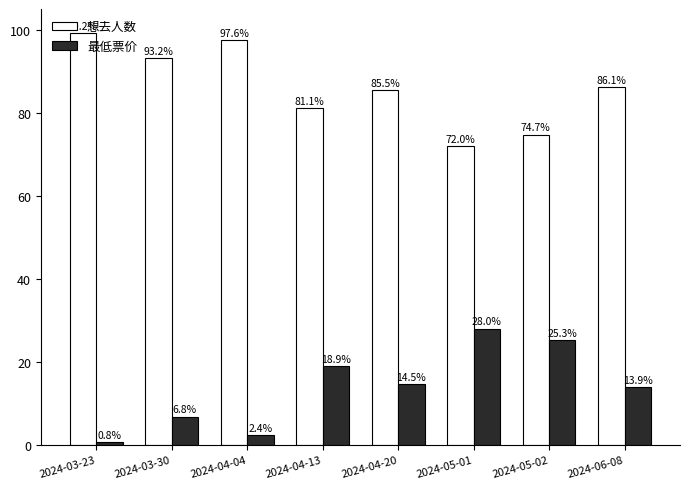

Is it true that 最低票价 equals 13.9 at 2024-06-08?

True